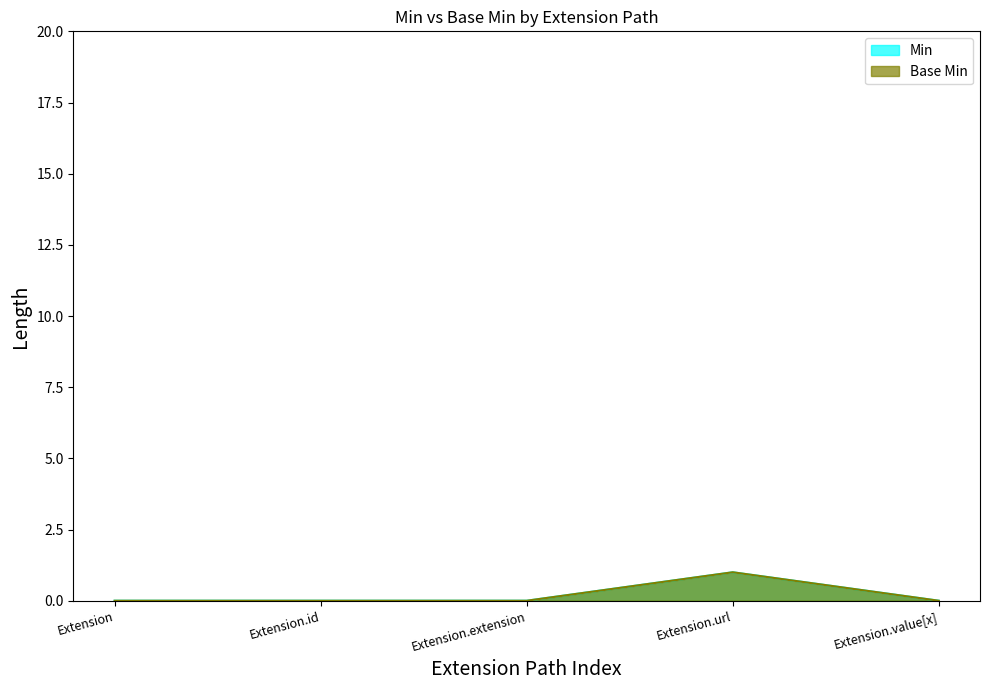

Count the number of data series in this chart.

2